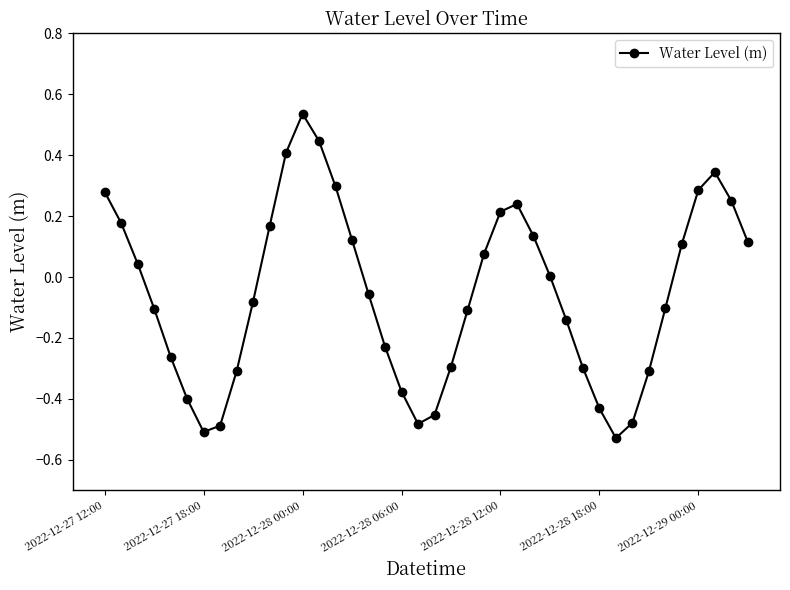

True or false: the data has more than 0 interior local peaks.

True